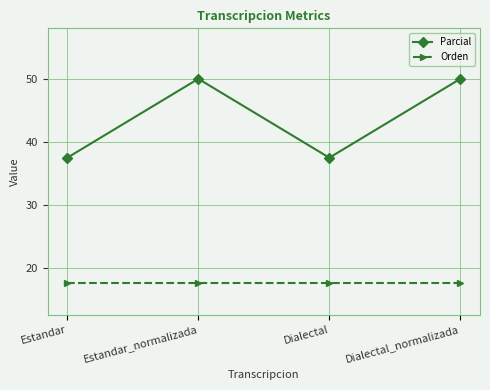

The value of Orden at Estandar is 31.6. True or false?

False